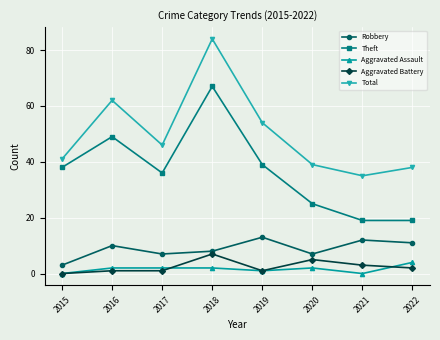

What is the value of the Theft point at the 7th from the left?

19